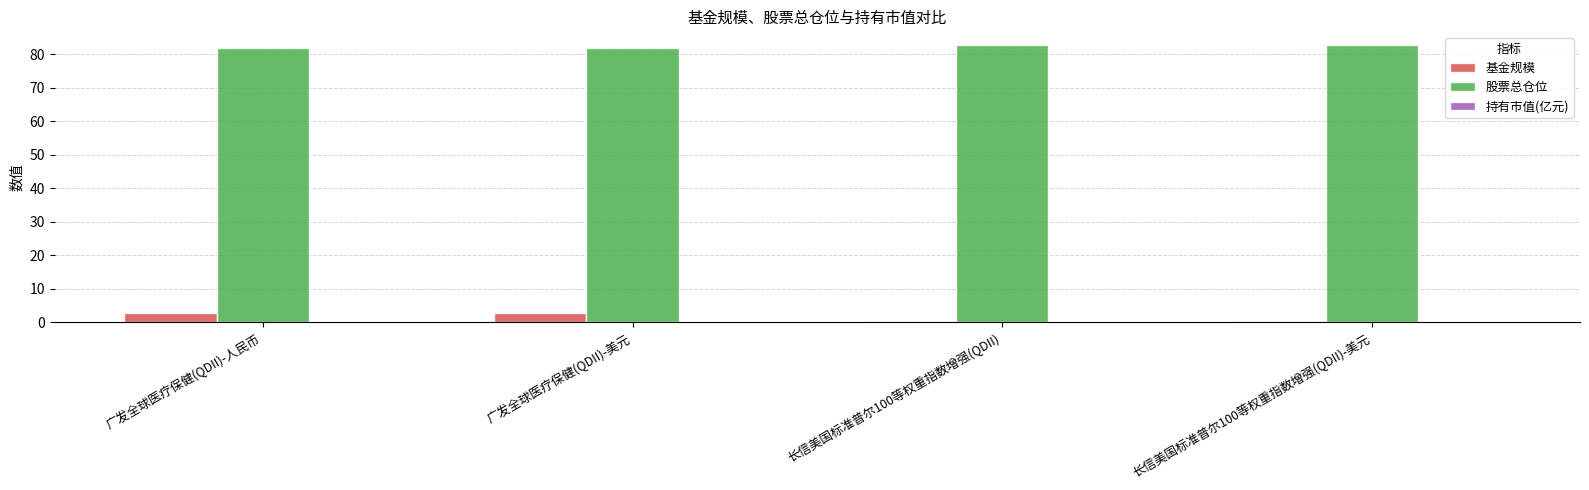

Which series has the largest total across all categories?

股票总仓位